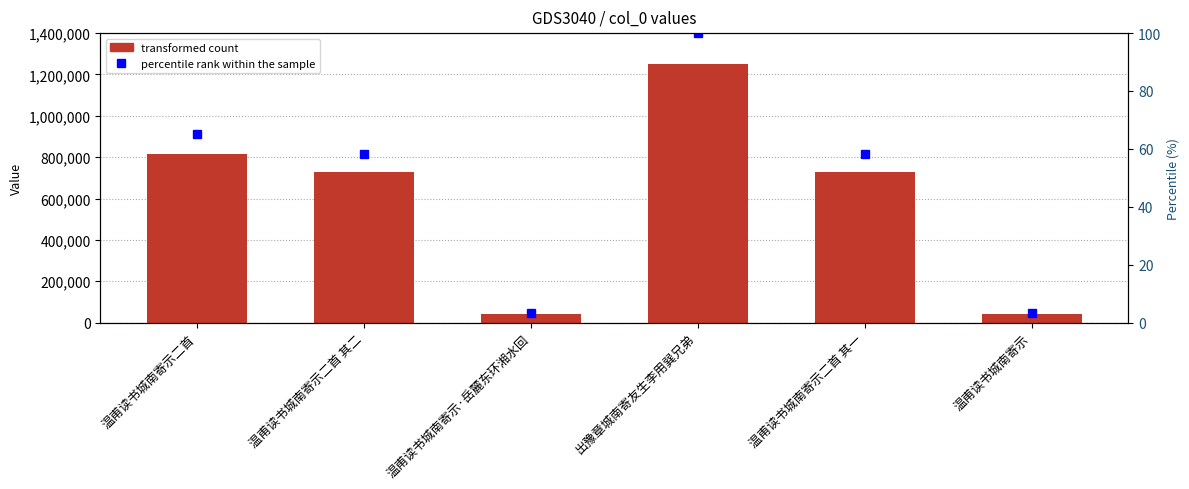

How many values in the percentile rank series exceed 58?

4